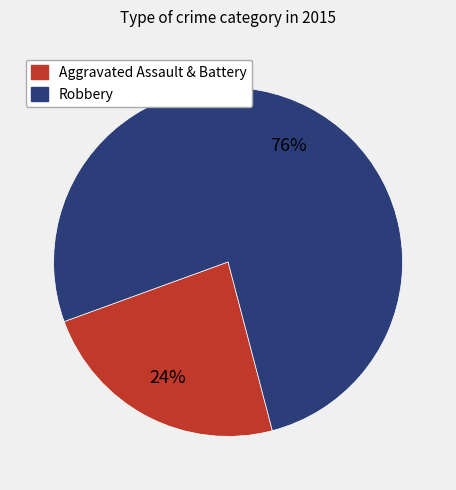

Is there any slice that represents more than half of the pie?

Yes